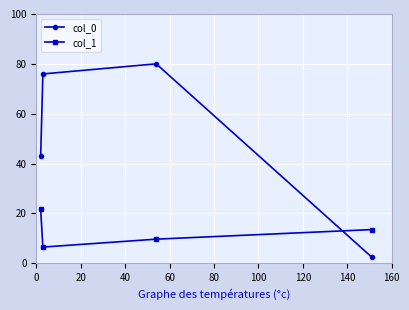

True or false: col_1 and col_0 cross at least once.

True